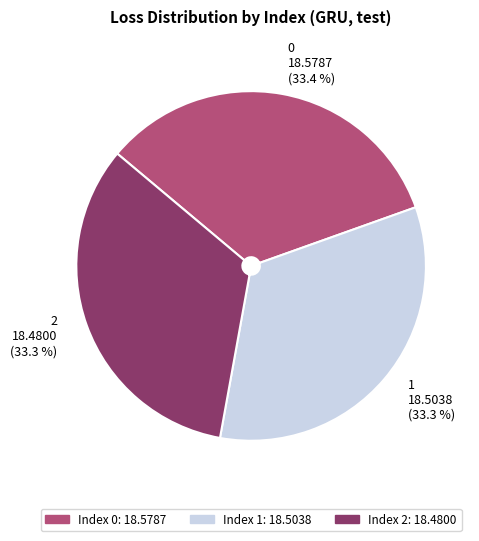

Combined, do 2 and 1 account for over 50%?

Yes